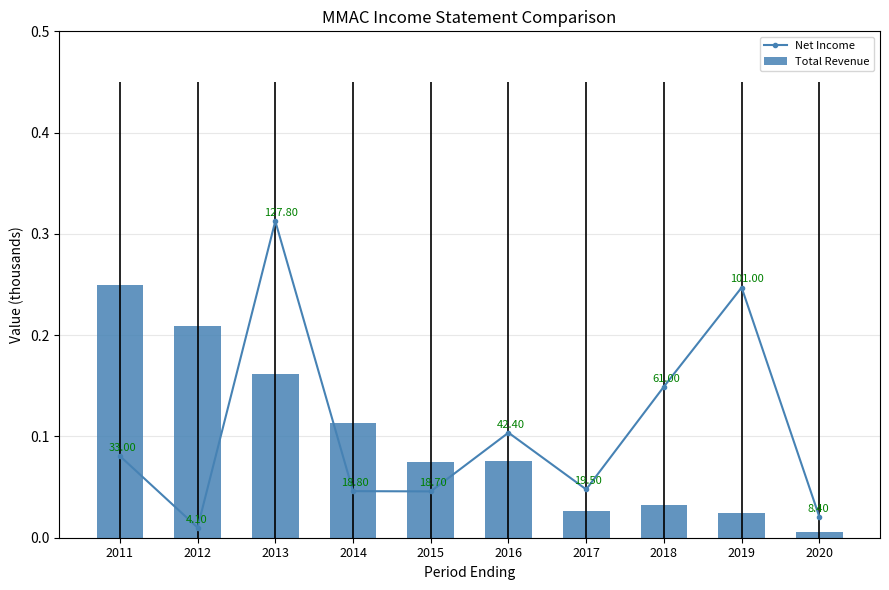

Which series changed the most between 2019 and 2020?

Net Income